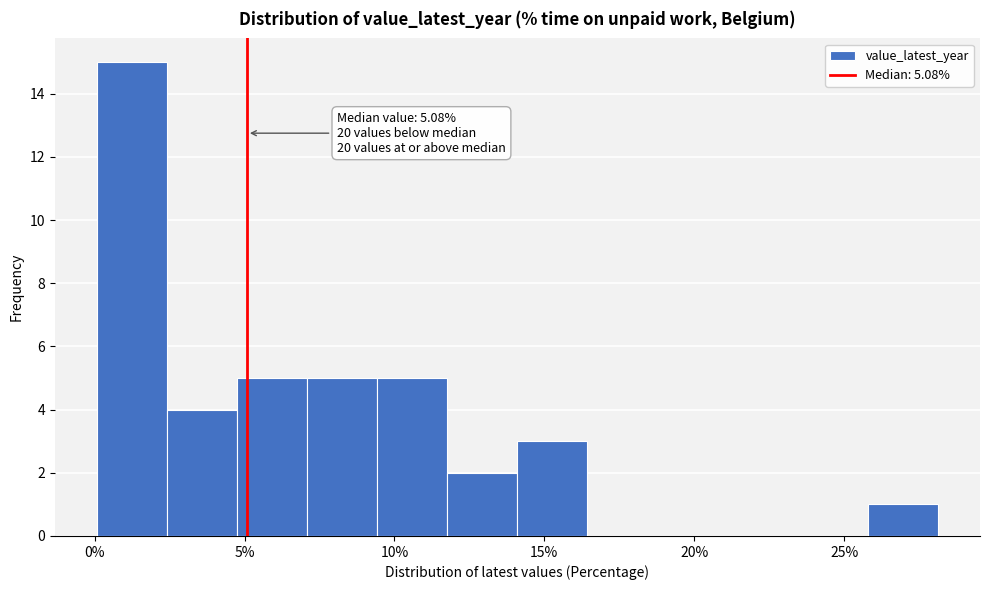

Over which range of the x-axis is the bar tallest?

0.0 to 2.5